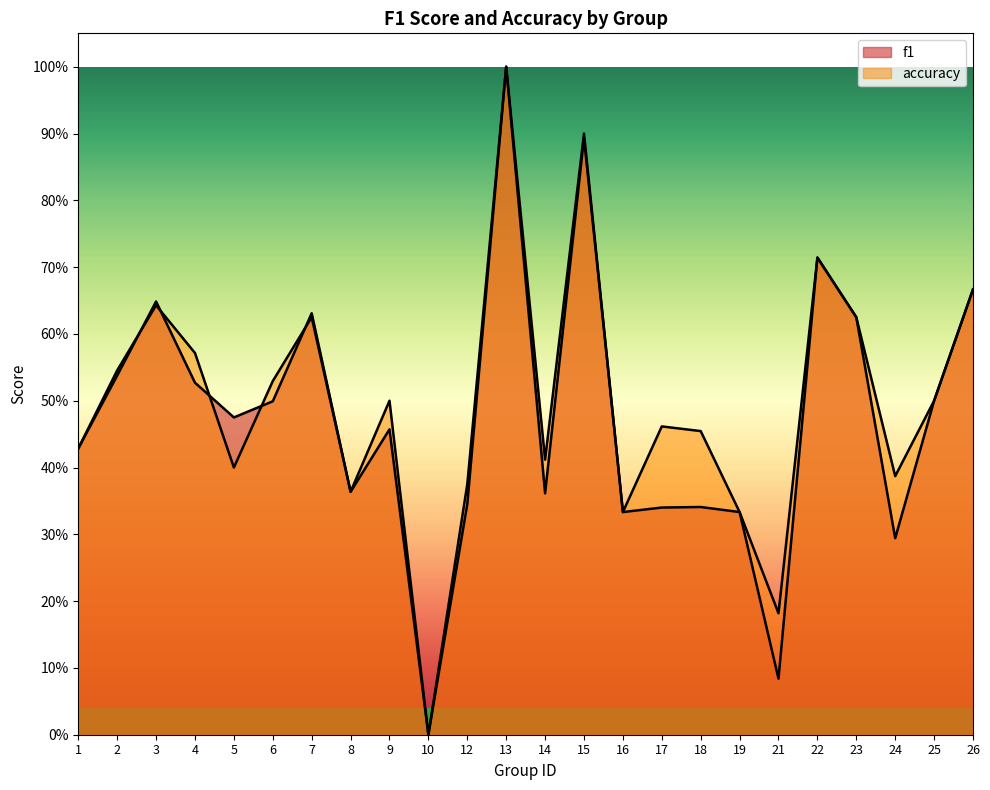

At which category does accuracy reach its first local valley?

5